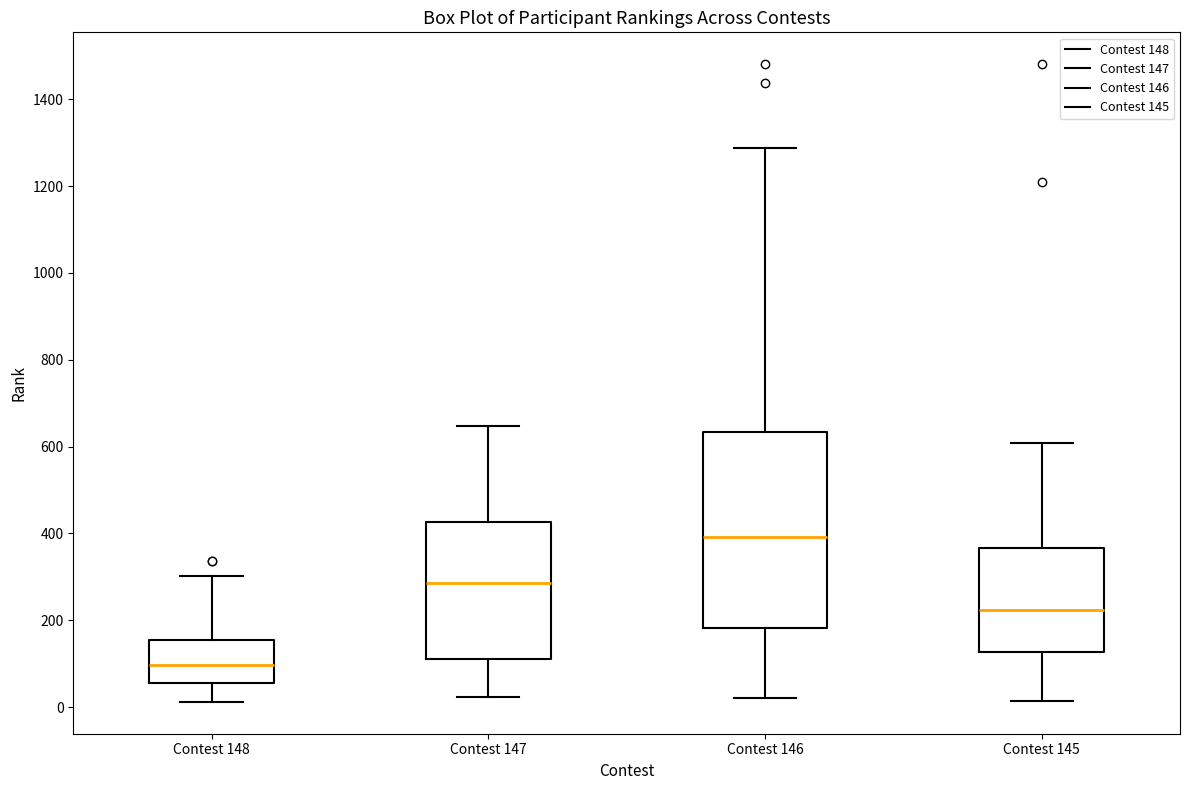

Where is the upper edge of the box for Contest 147 on the y-axis? The values are not printed on the chart, so give them approximately, as read against the axis.

420